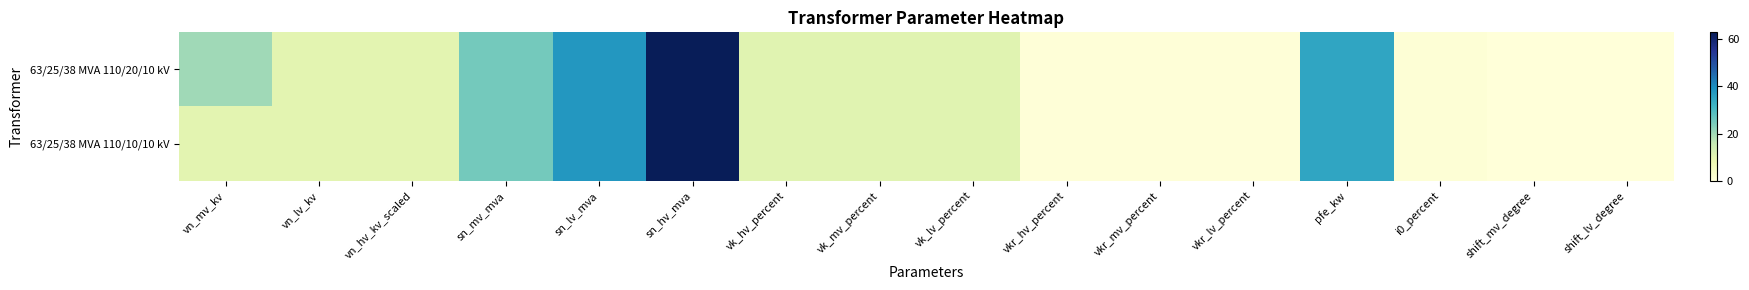

Reading right to left, list all the values displayed in this chart.

63/25/38 MVA 110/20/10 kV: shift_lv_degree=0.0	shift_mv_degree=0.0	i0_percent=0.9	pfe_kw=35.0	vkr_lv_percent=0.3	vkr_mv_percent=0.3	vkr_hv_percent=0.3	vk_lv_percent=10.4	vk_mv_percent=10.4	vk_hv_percent=10.4	sn_hv_mva=63.0	sn_lv_mva=38.0	sn_mv_mva=25.0	vn_hv_kv_scaled=10.0	vn_lv_kv=10.0	vn_mv_kv=20.0
63/25/38 MVA 110/10/10 kV: shift_lv_degree=0.0	shift_mv_degree=0.0	i0_percent=0.9	pfe_kw=35.0	vkr_lv_percent=0.3	vkr_mv_percent=0.3	vkr_hv_percent=0.3	vk_lv_percent=10.4	vk_mv_percent=10.4	vk_hv_percent=10.4	sn_hv_mva=63.0	sn_lv_mva=38.0	sn_mv_mva=25.0	vn_hv_kv_scaled=10.0	vn_lv_kv=10.0	vn_mv_kv=10.0